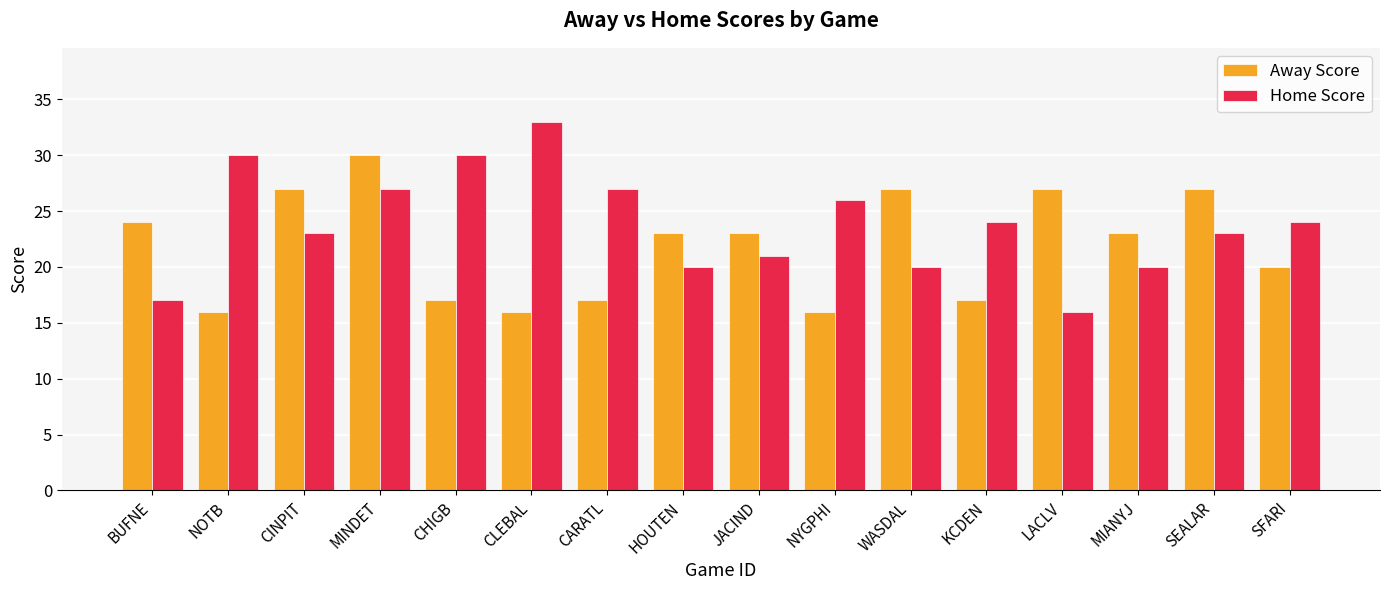

What is the difference between the highest and lowest values at HOUTEN?

3